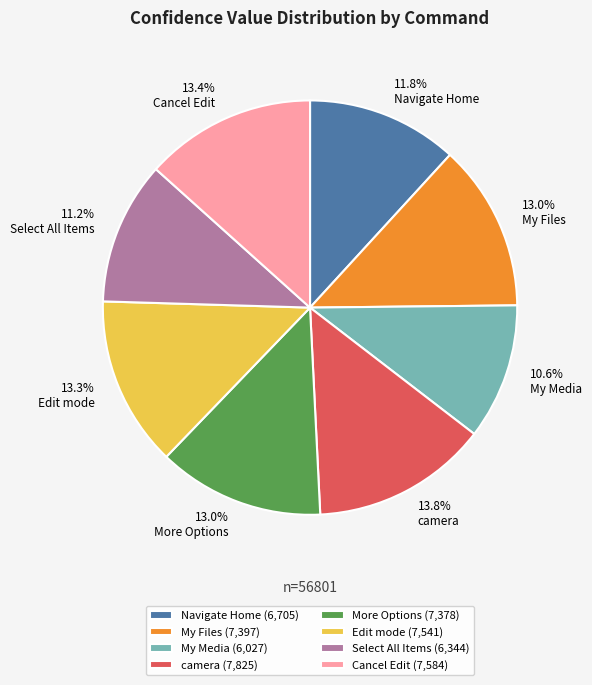

Which slice is the smallest?

My Media